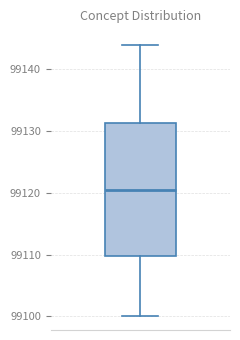

Where does the median line of the box sit on the y-axis? The values are not printed on the chart, so give them approximately, as read against the axis.

99121